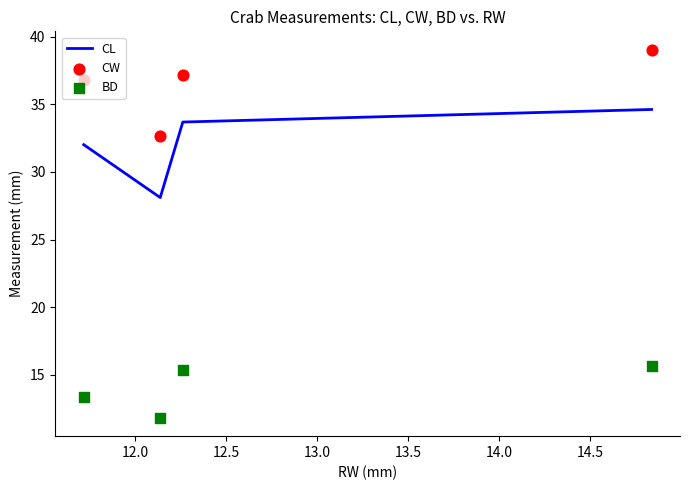

True or false: CL has more than 2 interior local peaks.

False